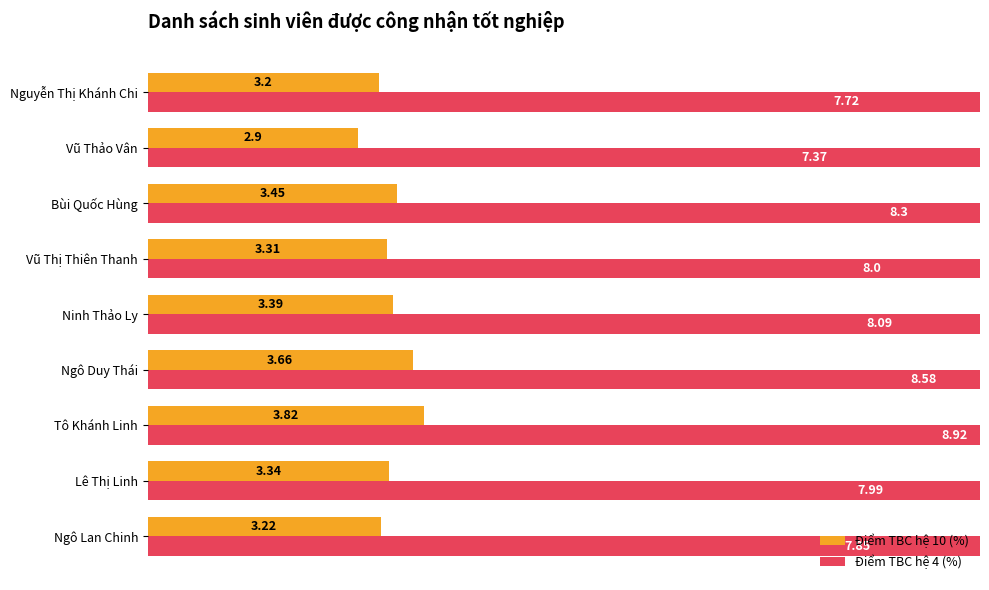

Between Nguyễn Thị Khánh Chi and Ninh Thảo Ly, which is larger?

Ninh Thảo Ly